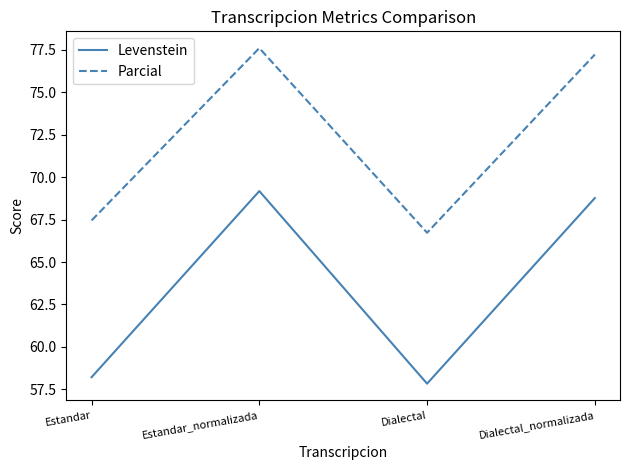

What is the difference between the highest and lowest values at Estandar?

9.2